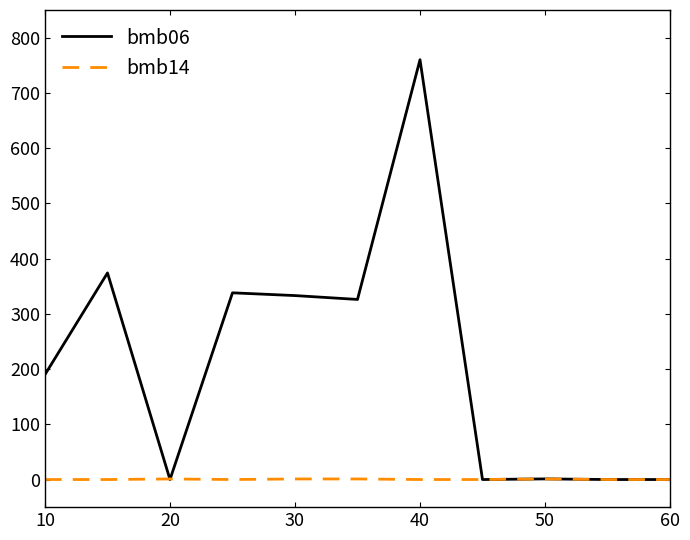

What is the maximum value for bmb14?

1.0